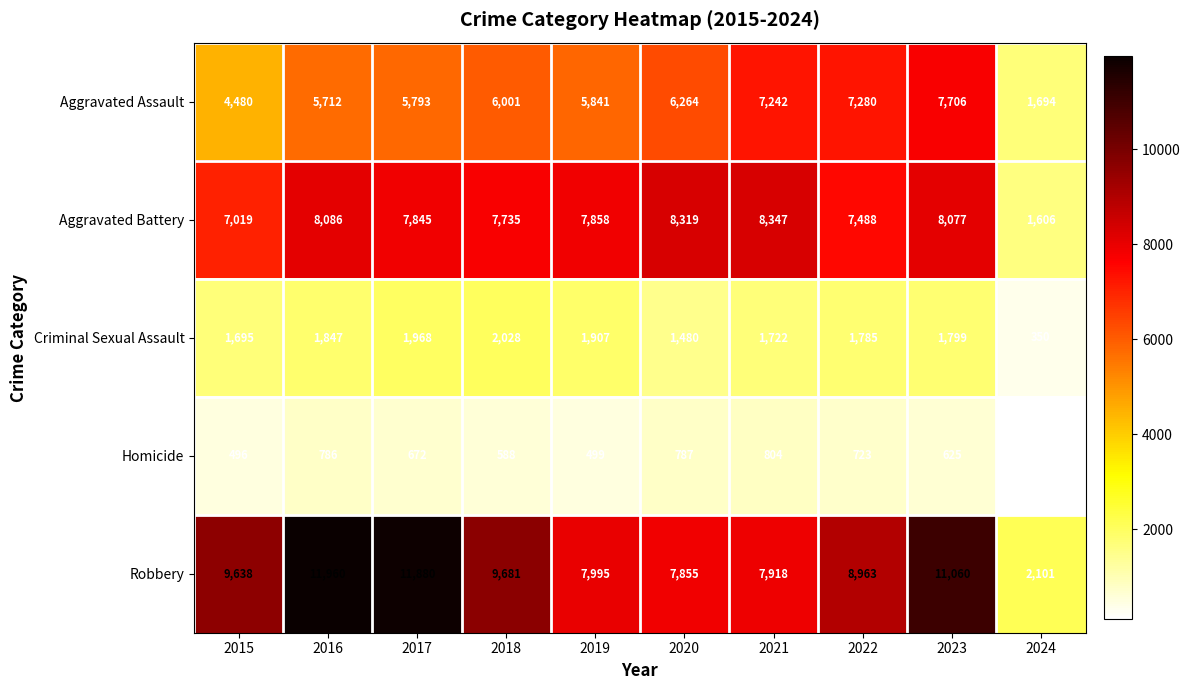

The Criminal Sexual Assault series shows 1480 at 2020. True or false?

True